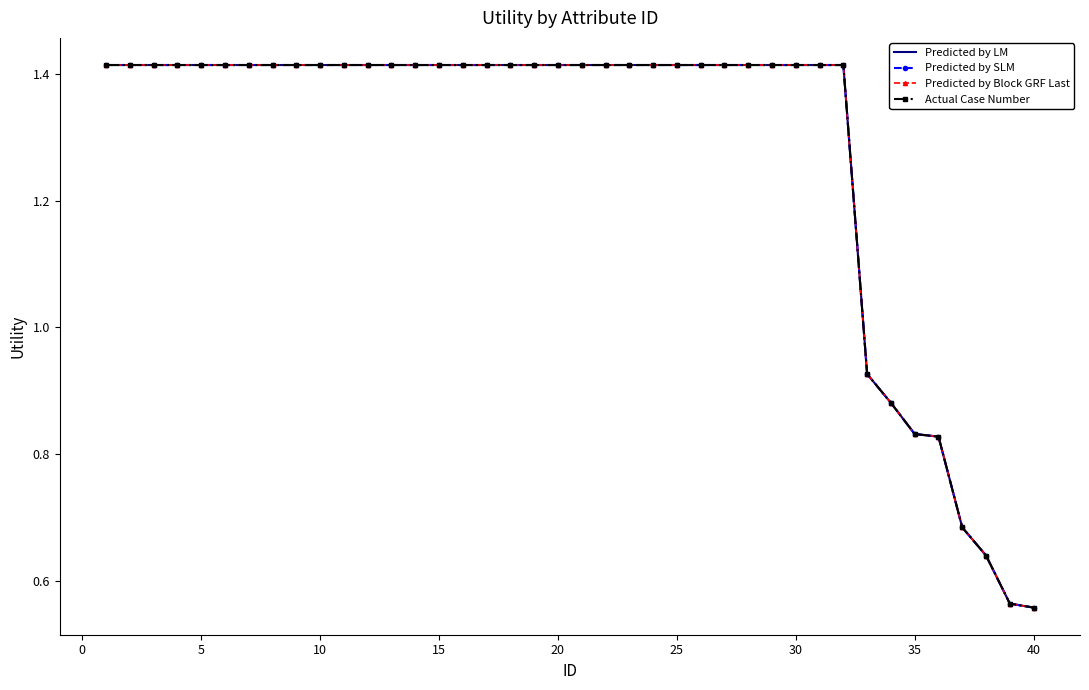

Reading left to right, list all the values displayed in this chart.

Predicted by LM: 1.4	1.4	1.4	1.4	1.4	1.4	1.4	1.4	1.4	1.4	1.4	1.4	1.4	1.4	1.4	1.4	1.4	1.4	1.4	1.4	1.4	1.4	1.4	1.4	1.4	1.4	1.4	1.4	1.4	1.4	1.4	1.4	0.9	0.9	0.8	0.8	0.7	0.6	0.6	0.6
Predicted by SLM: 1.4	1.4	1.4	1.4	1.4	1.4	1.4	1.4	1.4	1.4	1.4	1.4	1.4	1.4	1.4	1.4	1.4	1.4	1.4	1.4	1.4	1.4	1.4	1.4	1.4	1.4	1.4	1.4	1.4	1.4	1.4	1.4	0.9	0.9	0.8	0.8	0.7	0.6	0.6	0.6
Predicted by Block GRF Last: 1.4	1.4	1.4	1.4	1.4	1.4	1.4	1.4	1.4	1.4	1.4	1.4	1.4	1.4	1.4	1.4	1.4	1.4	1.4	1.4	1.4	1.4	1.4	1.4	1.4	1.4	1.4	1.4	1.4	1.4	1.4	1.4	0.9	0.9	0.8	0.8	0.7	0.6	0.6	0.6
Actual Case Number: 1.4	1.4	1.4	1.4	1.4	1.4	1.4	1.4	1.4	1.4	1.4	1.4	1.4	1.4	1.4	1.4	1.4	1.4	1.4	1.4	1.4	1.4	1.4	1.4	1.4	1.4	1.4	1.4	1.4	1.4	1.4	1.4	0.9	0.9	0.8	0.8	0.7	0.6	0.6	0.6